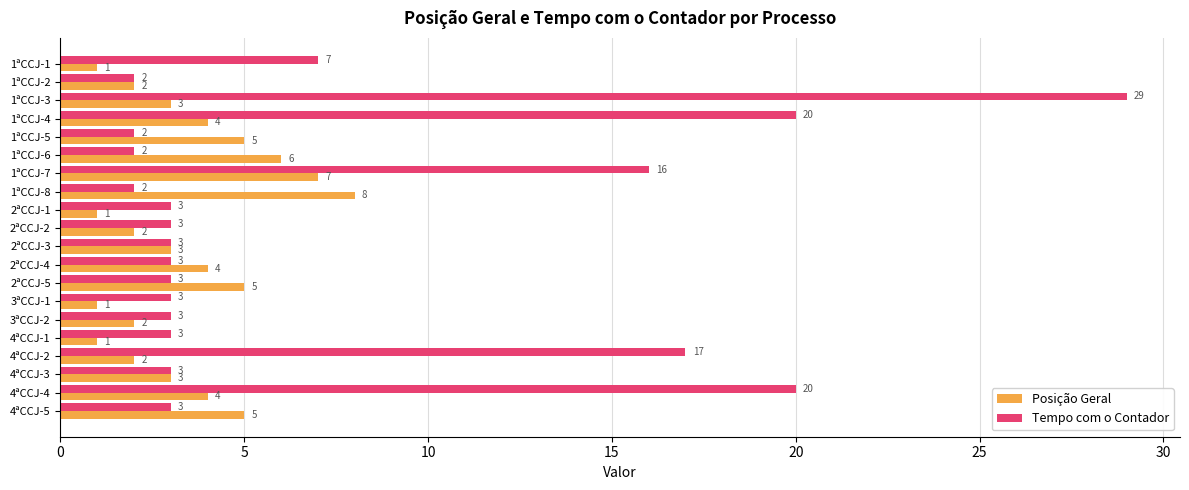

Rank the series by their average value, from lowest to highest.

Posição Geral, Tempo com o Contador